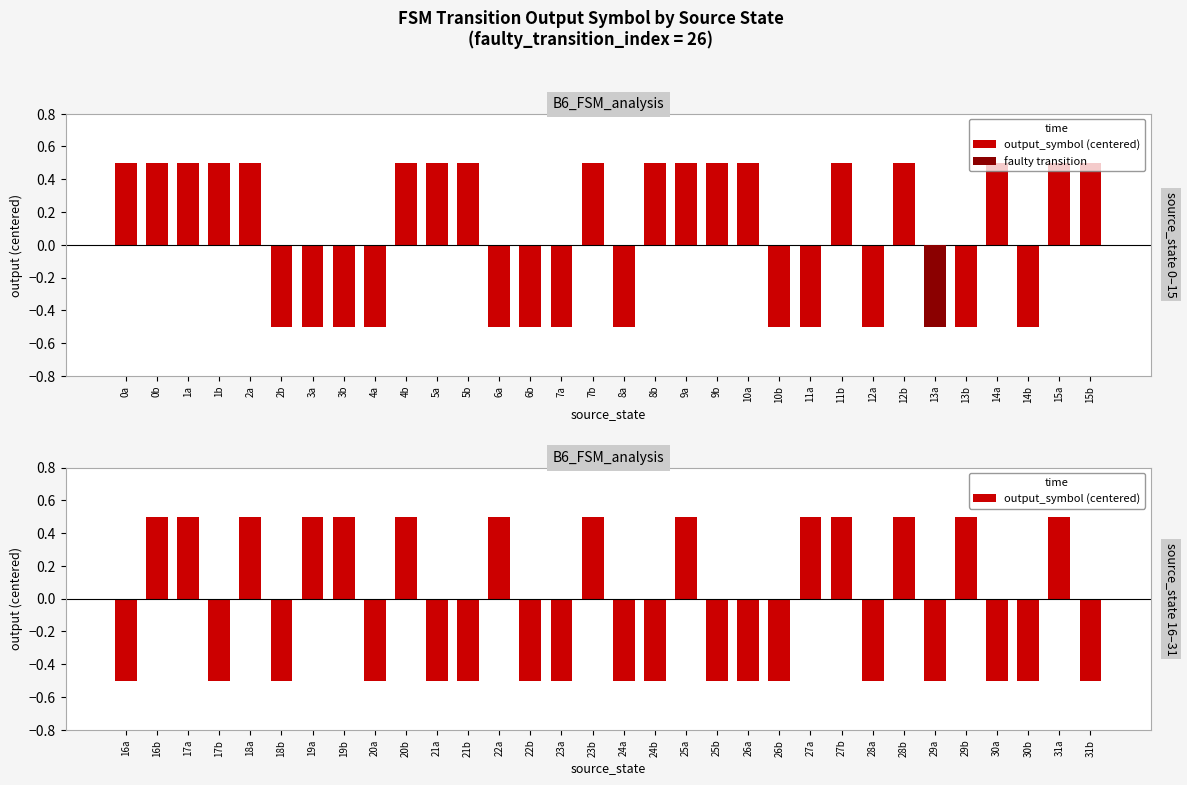

Where is the data nearest to the value 0?

16a